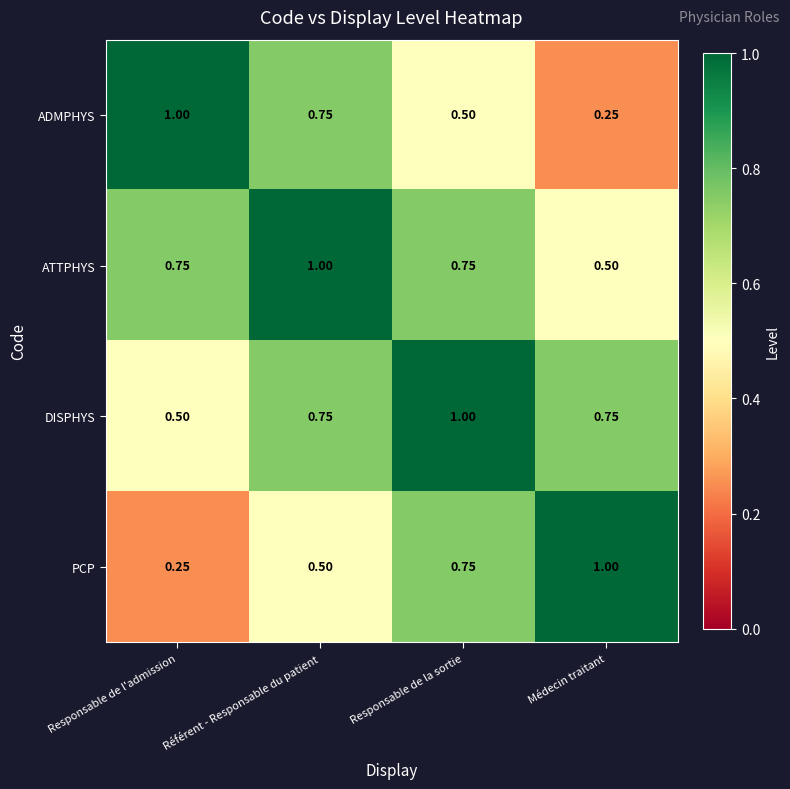

What is the total value across all series at Responsable de l'admission?

2.5